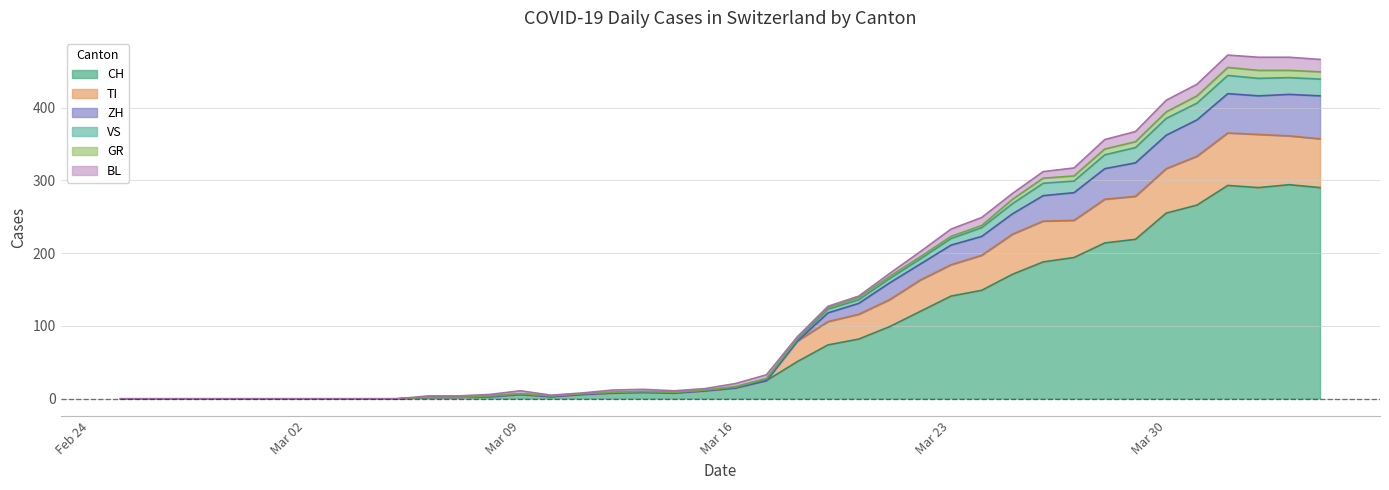

True or false: TI has a value of 223 at 2020-04-04.

False